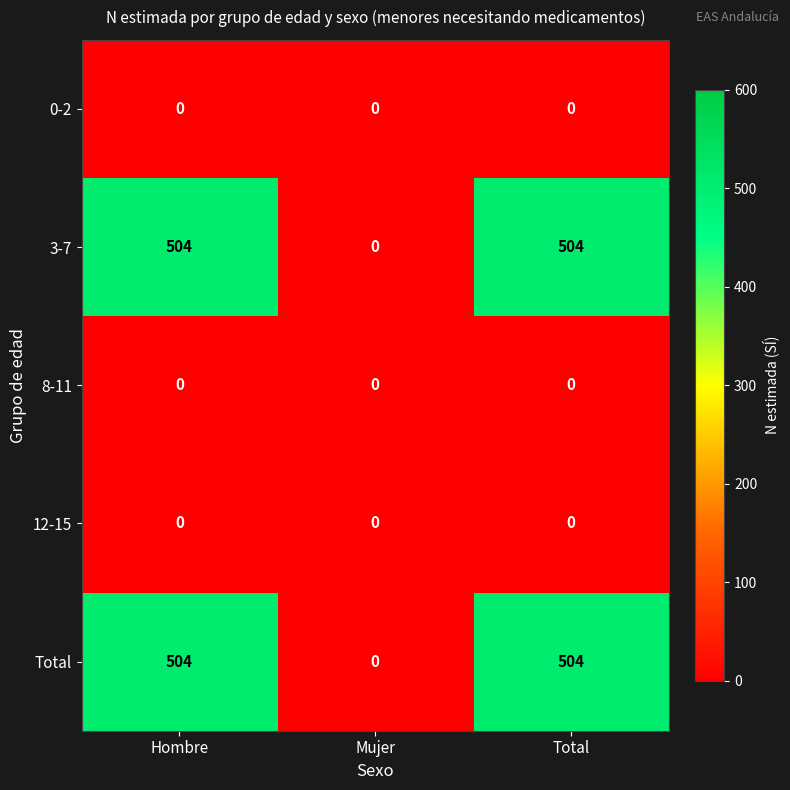

What is the average value of the 3-7 series?

336